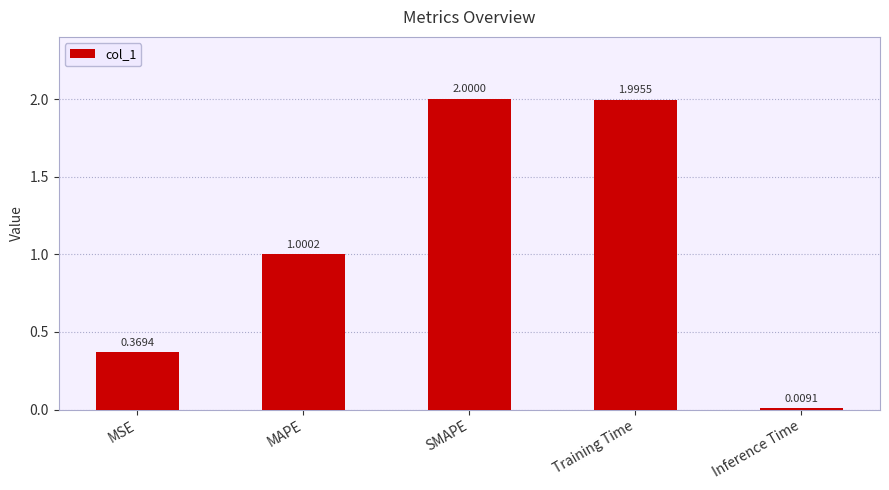

Is it true that the value at MAPE is 1.5?

False